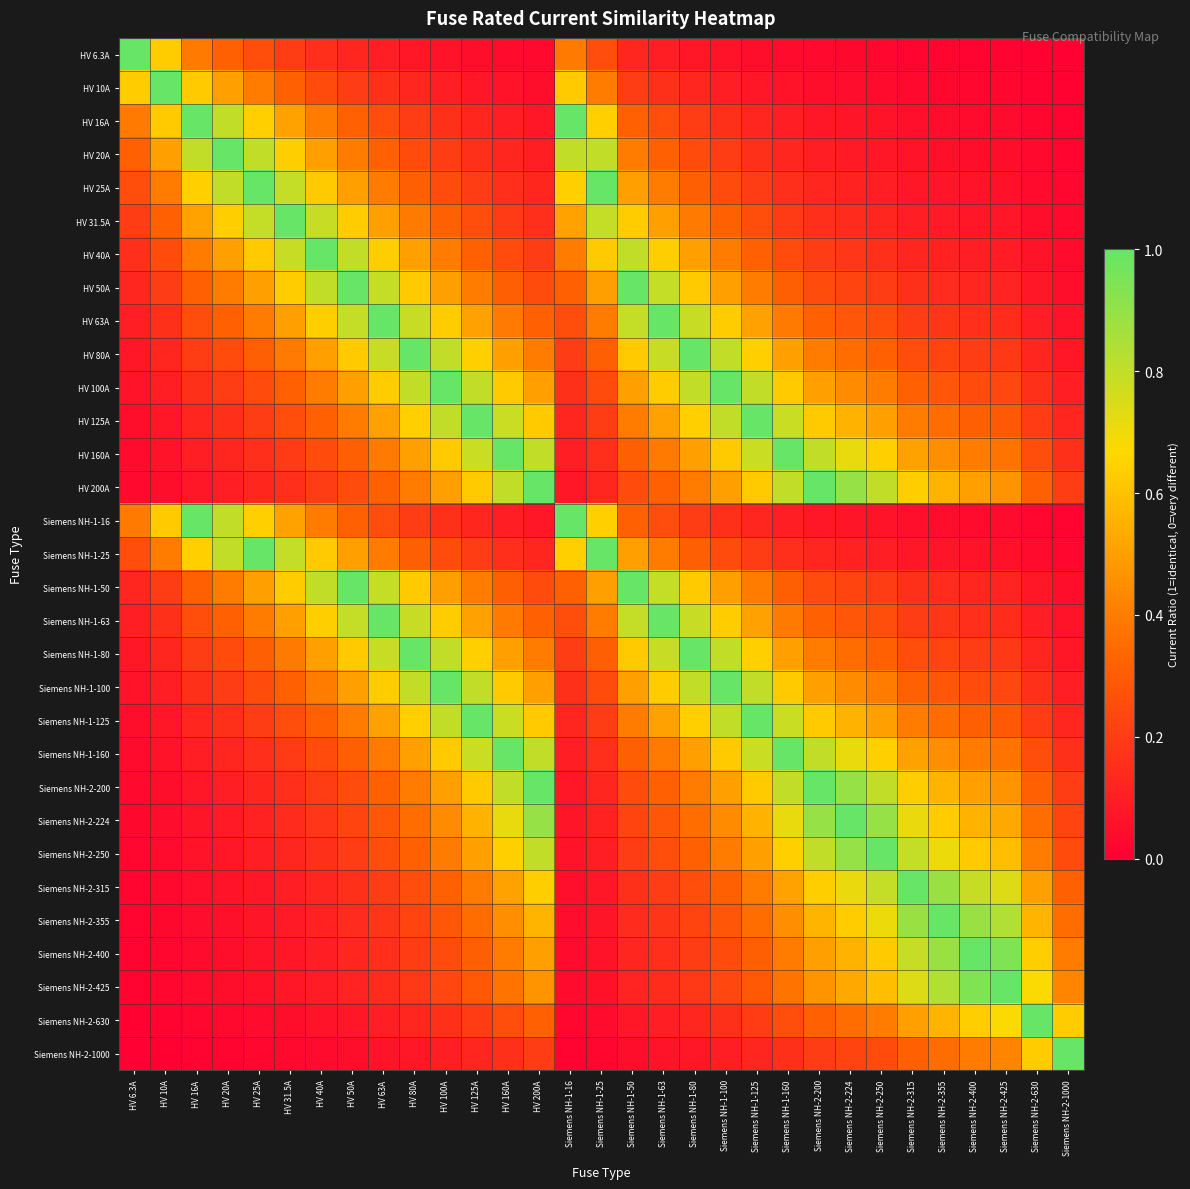

Between HV 200A and HV 31.5A, which is larger?

HV 31.5A